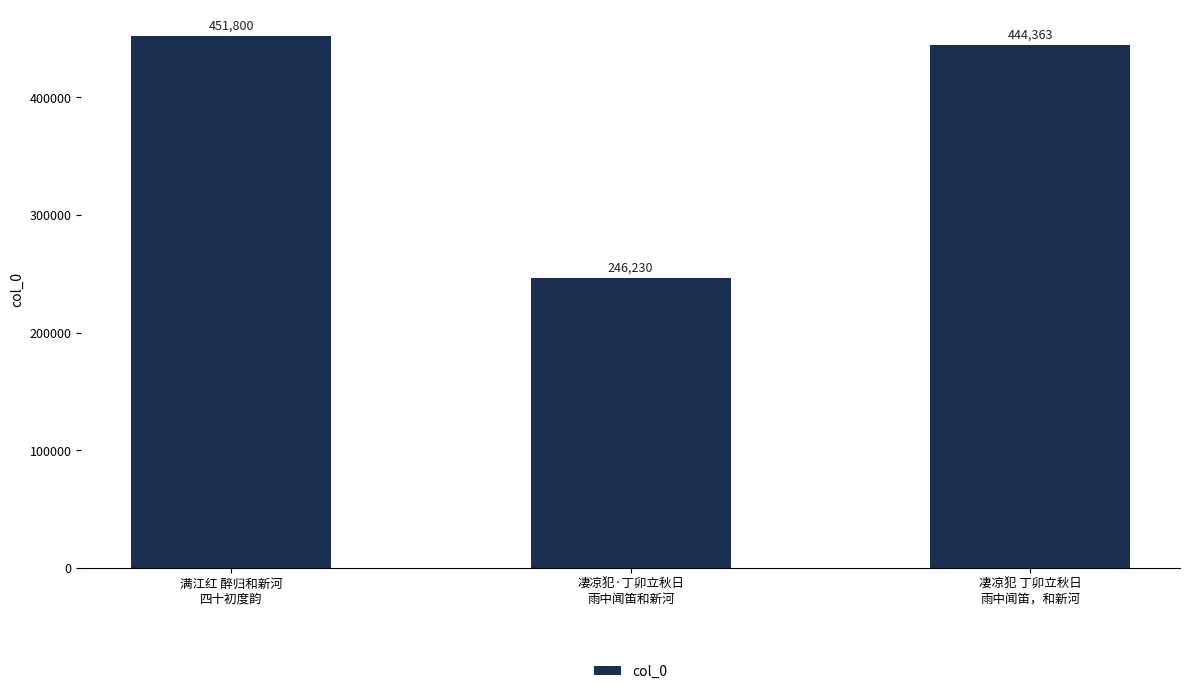

Approximately how many times larger is the value at 凄凉犯 丁卯立秋日
雨中闻笛，和新河 compared to 凄凉犯·丁卯立秋日
雨中闻笛和新河?

1.8